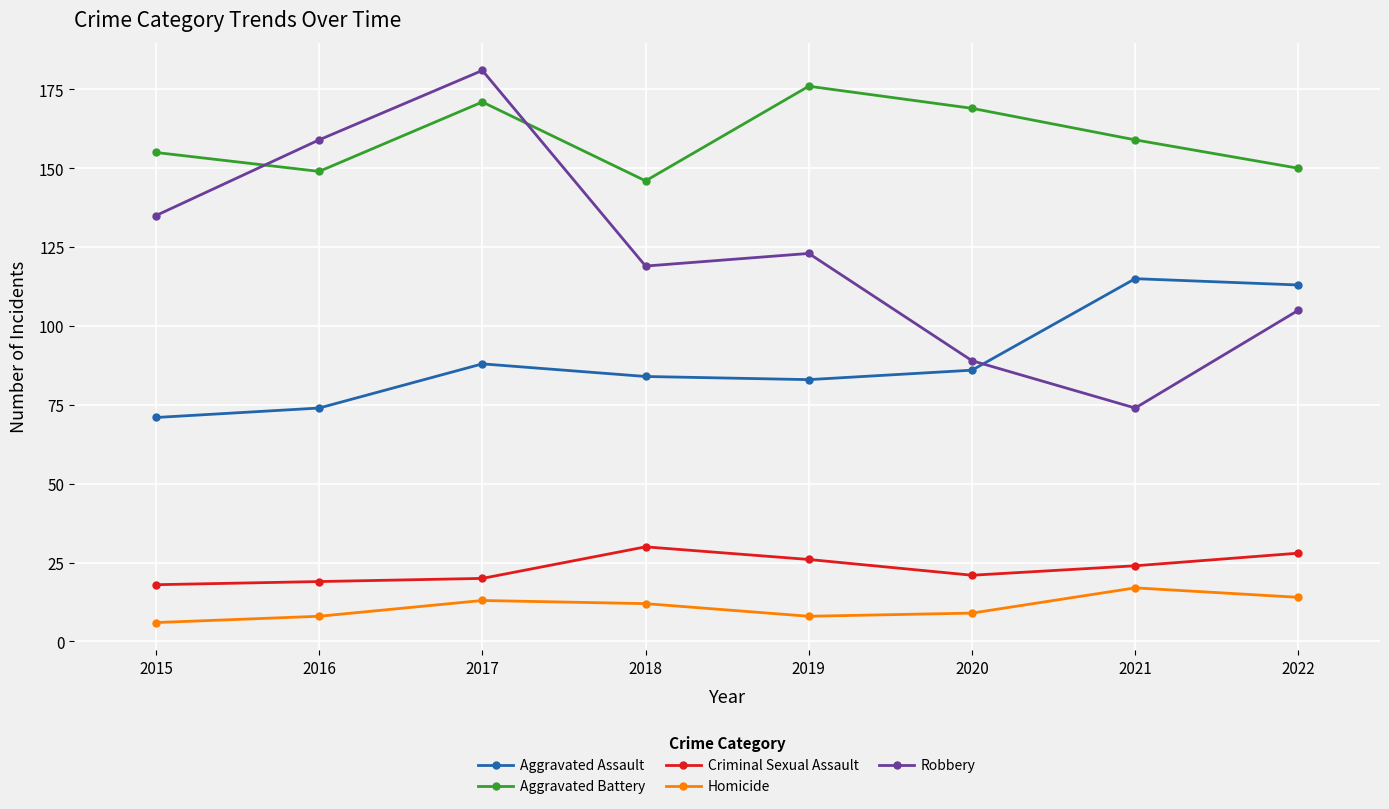

Where is the first local maximum for Robbery?

2017